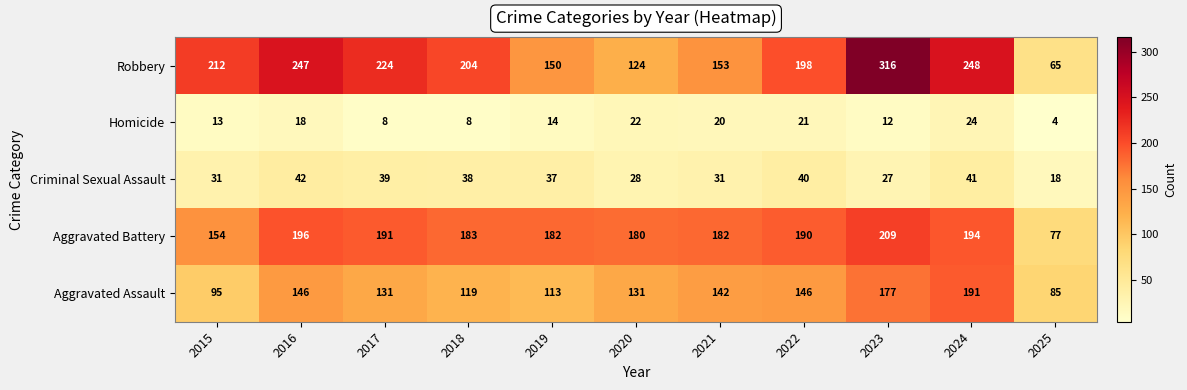

What is the sum of the Aggravated Assault values at 2024 and 2023?

368